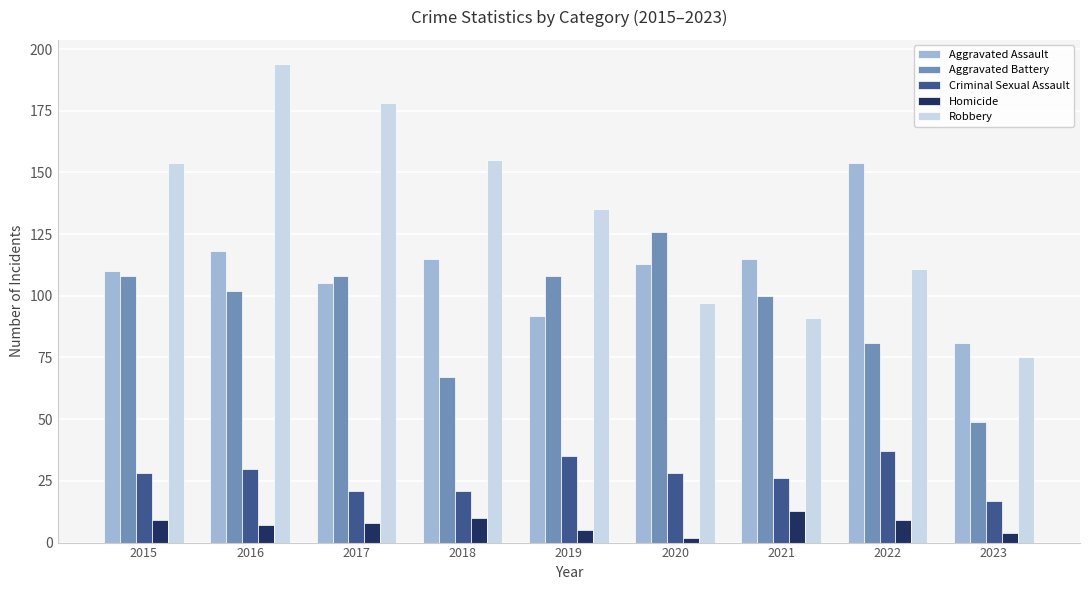

What is the value of the Homicide bar at the 3rd from the left?

8